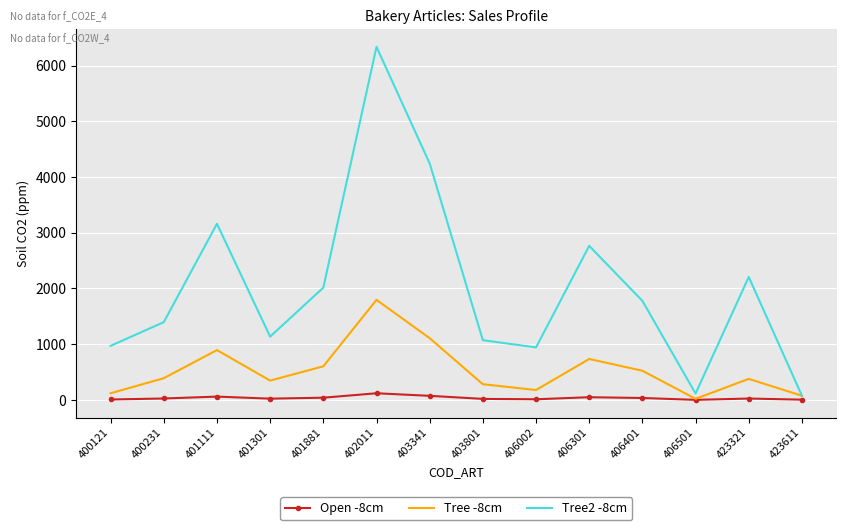

What is the difference between the highest and lowest values at 402011?

6217.3